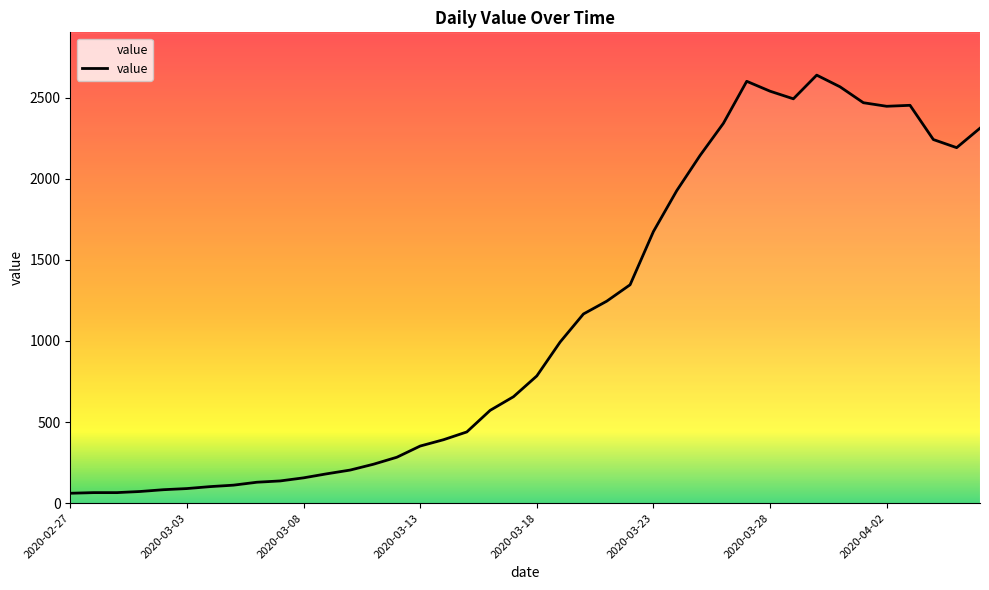

Rank the categories by value from lowest to highest.

2020-02-27, 2020-02-28, 2020-02-29, 2020-03-01, 2020-03-02, 2020-03-03, 2020-03-04, 2020-03-05, 2020-03-06, 2020-03-07, 2020-03-08, 2020-03-09, 2020-03-10, 2020-03-11, 2020-03-12, 2020-03-13, 2020-03-14, 2020-03-15, 2020-03-16, 2020-03-17, 2020-03-18, 2020-03-19, 2020-03-20, 2020-03-21, 2020-03-22, 2020-03-23, 2020-03-24, 2020-03-25, 2020-04-05, 2020-04-04, 2020-04-06, 2020-03-26, 2020-04-02, 2020-04-03, 2020-04-01, 2020-03-29, 2020-03-28, 2020-03-31, 2020-03-27, 2020-03-30